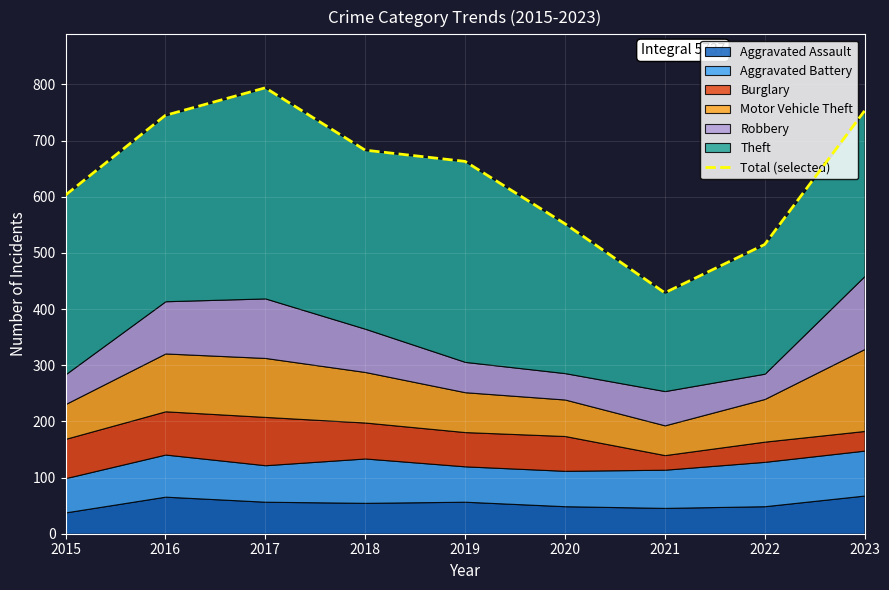

Count the number of values greater than 663.

4